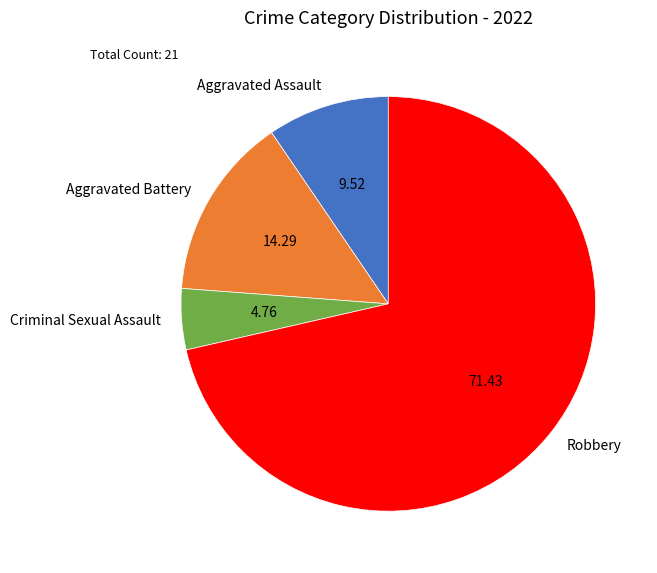

Rank the categories by value from lowest to highest.

Criminal Sexual Assault, Aggravated Assault, Aggravated Battery, Robbery